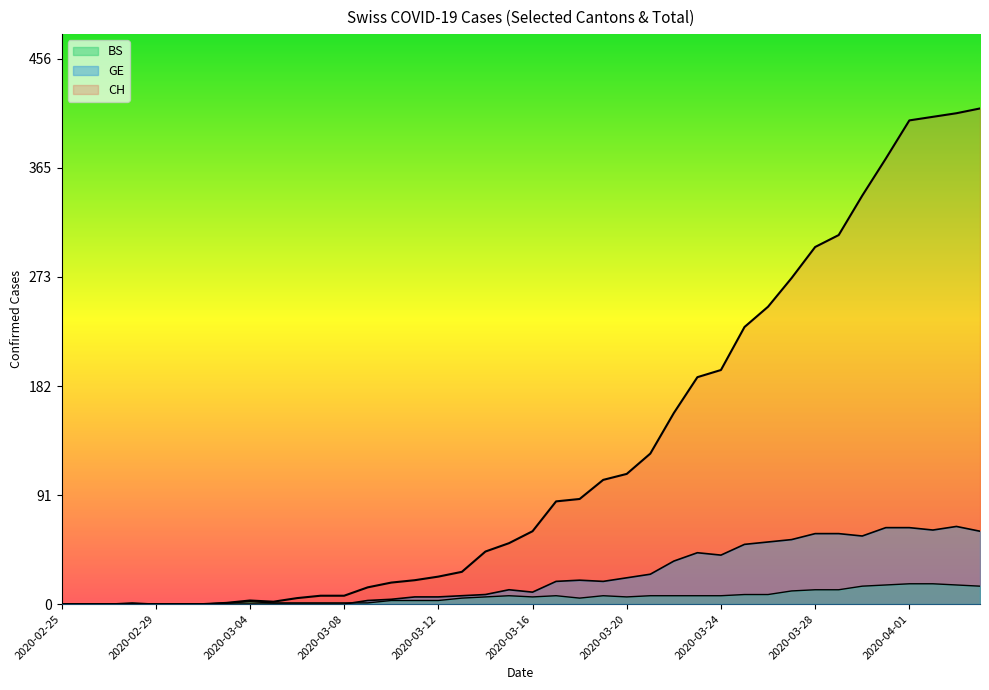

True or false: CH has a value of 12 at 2020-03-14.

False